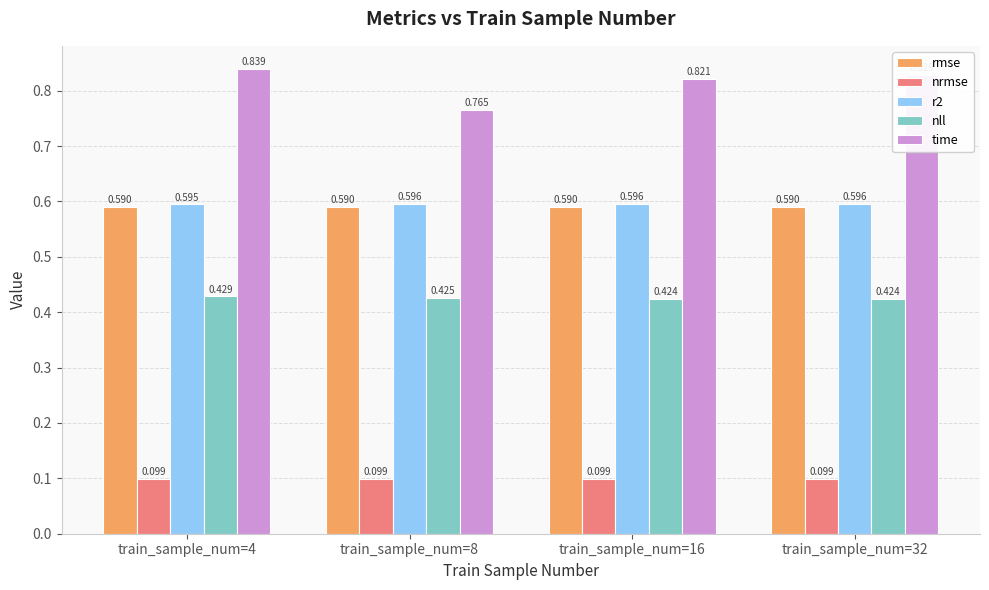

Which series changed the most between train_sample_num=8 and train_sample_num=16?

time